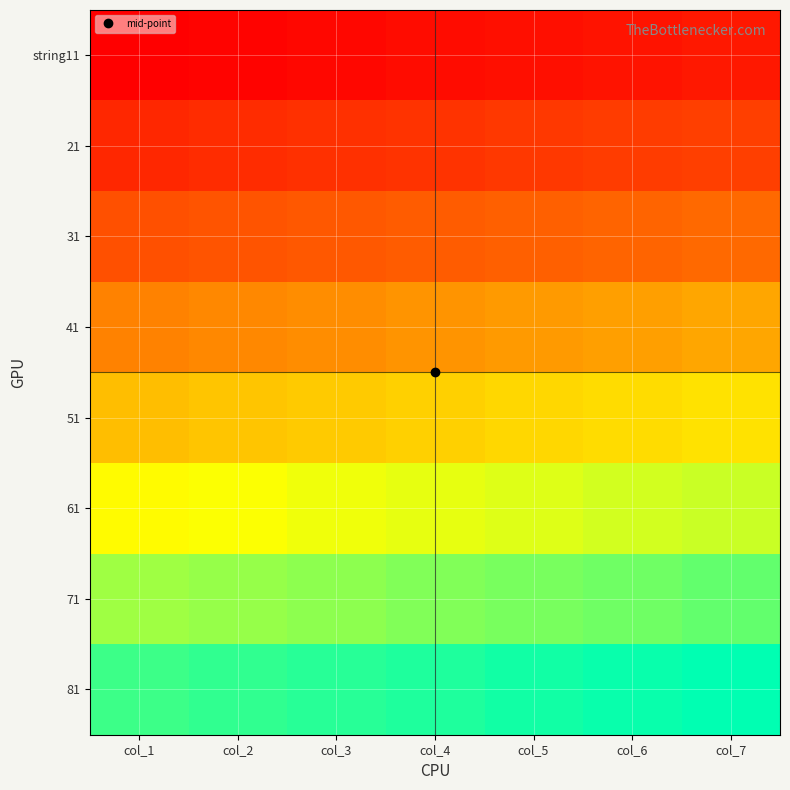

Reading right to left, list all the values displayed in this chart.

string11: col_7=18	col_6=17	col_5=16	col_4=15	col_3=14	col_2=13	col_1=12
21: col_7=28	col_6=27	col_5=26	col_4=25	col_3=24	col_2=23	col_1=22
31: col_7=38	col_6=37	col_5=36	col_4=35	col_3=34	col_2=33	col_1=32
41: col_7=48	col_6=47	col_5=46	col_4=45	col_3=44	col_2=43	col_1=42
51: col_7=58	col_6=57	col_5=56	col_4=55	col_3=54	col_2=53	col_1=52
61: col_7=68	col_6=67	col_5=66	col_4=65	col_3=64	col_2=63	col_1=62
71: col_7=78	col_6=77	col_5=76	col_4=75	col_3=74	col_2=73	col_1=72
81: col_7=88	col_6=87	col_5=86	col_4=85	col_3=84	col_2=83	col_1=82